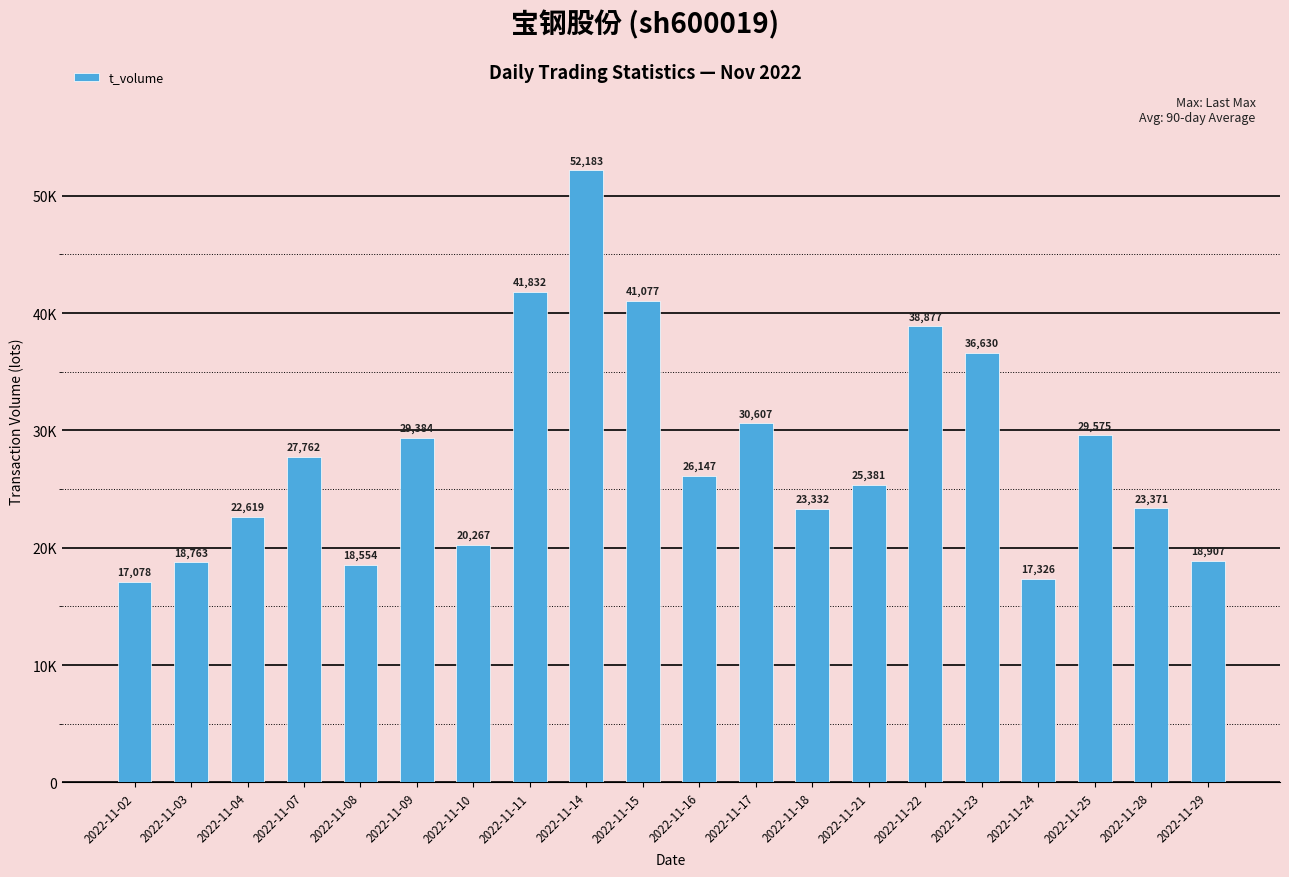

Does the chart contain any negative values?

No